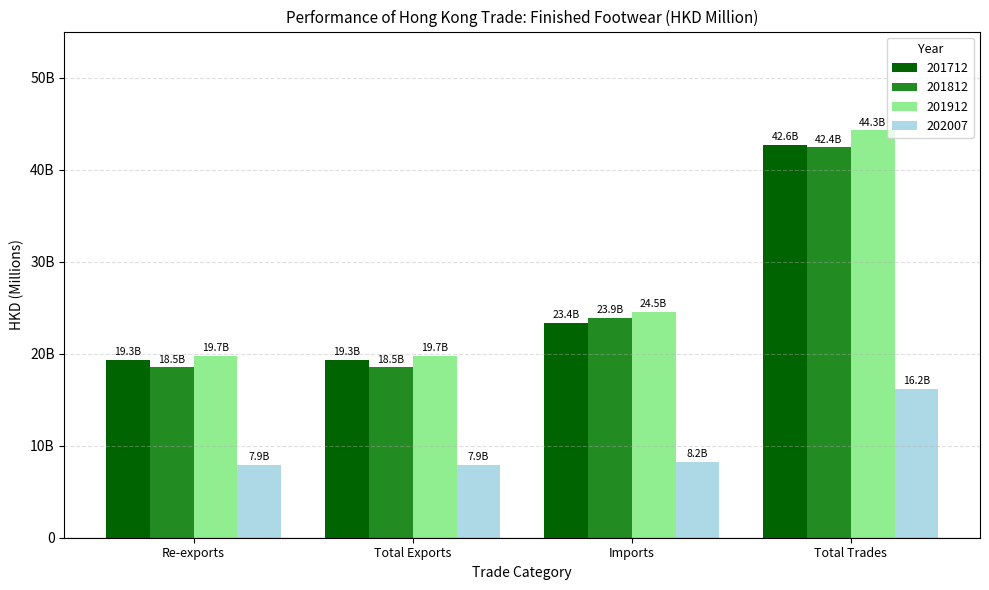

What value does the 202007 series have at Imports?

8235.4